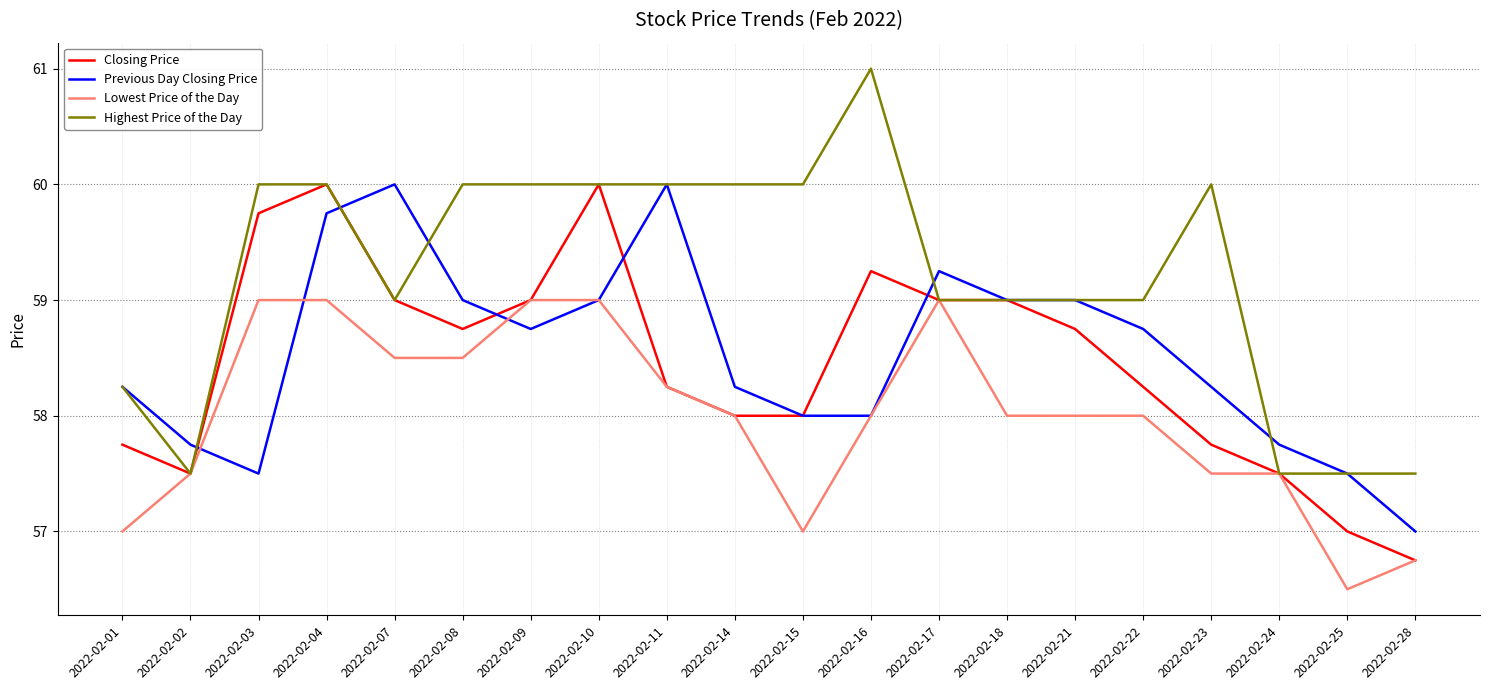

What is the approximate value of Highest Price of the Day at 2022-02-28?

57.5